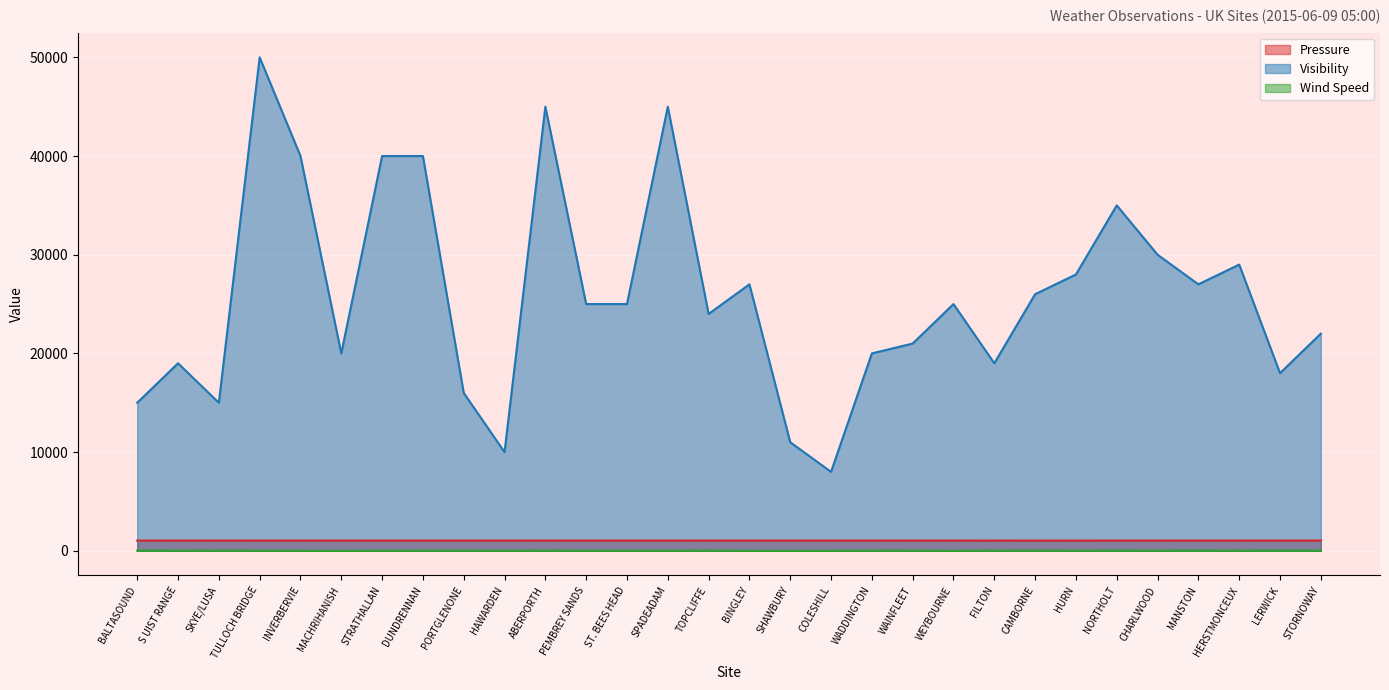

At which category is the sum across all series the highest?

TULLOCH BRIDGE